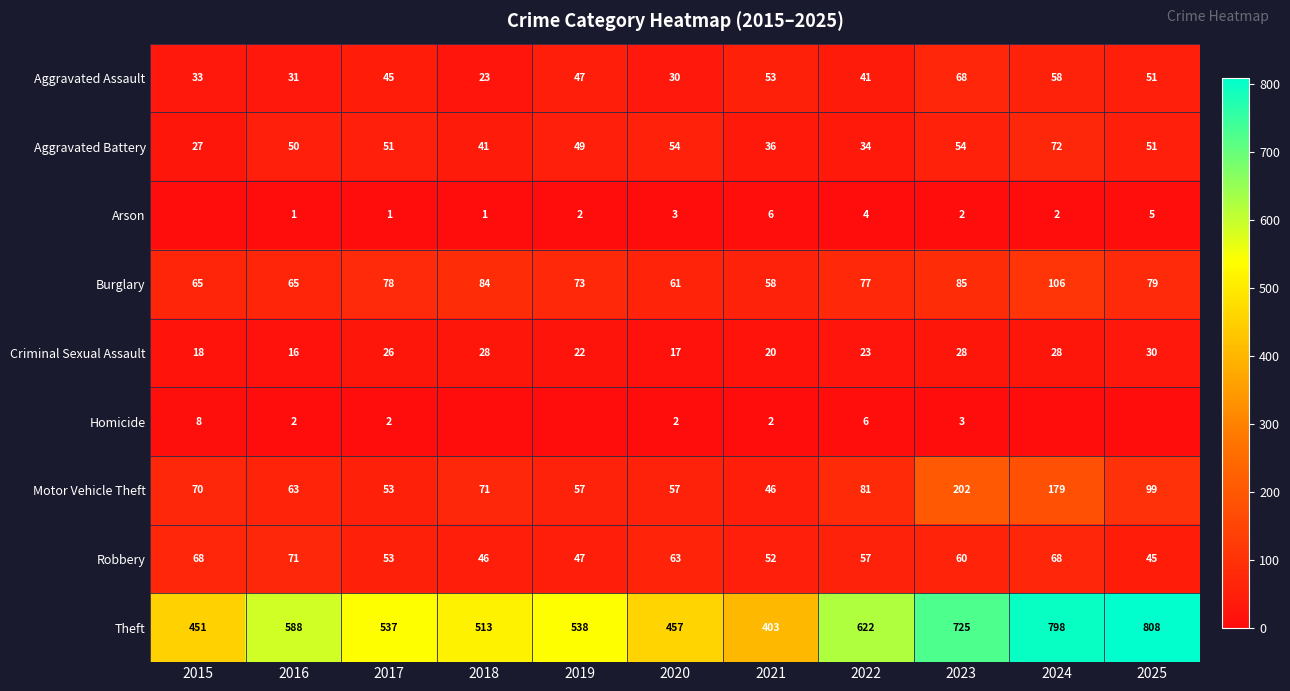

Which has a higher value, 2020 or 2018?

2020